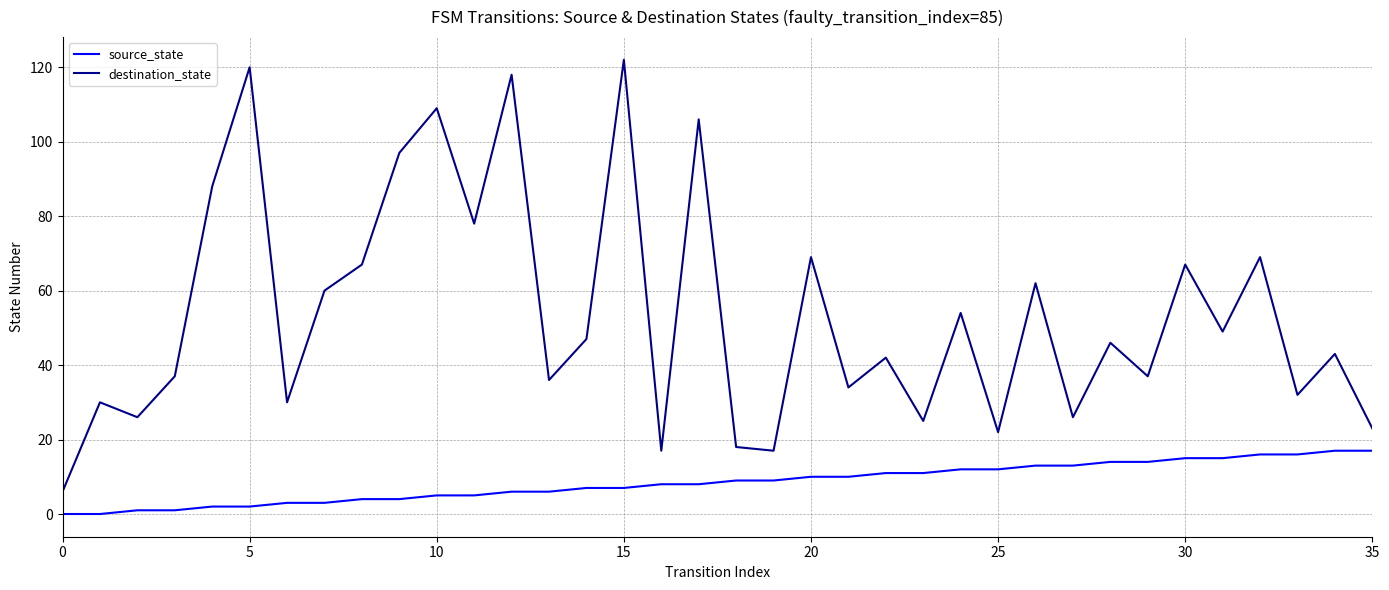

Reading left to right, extract all data points from this chart.

source_state: 0	0	1	1	2	2	3	3	4	4	5	5	6	6	7	7	8	8	9	9	10	10	11	11	12	12	13	13	14	14	15	15	16	16	17	17
destination_state: 6	30	26	37	88	120	30	60	67	97	109	78	118	36	47	122	17	106	18	17	69	34	42	25	54	22	62	26	46	37	67	49	69	32	43	23